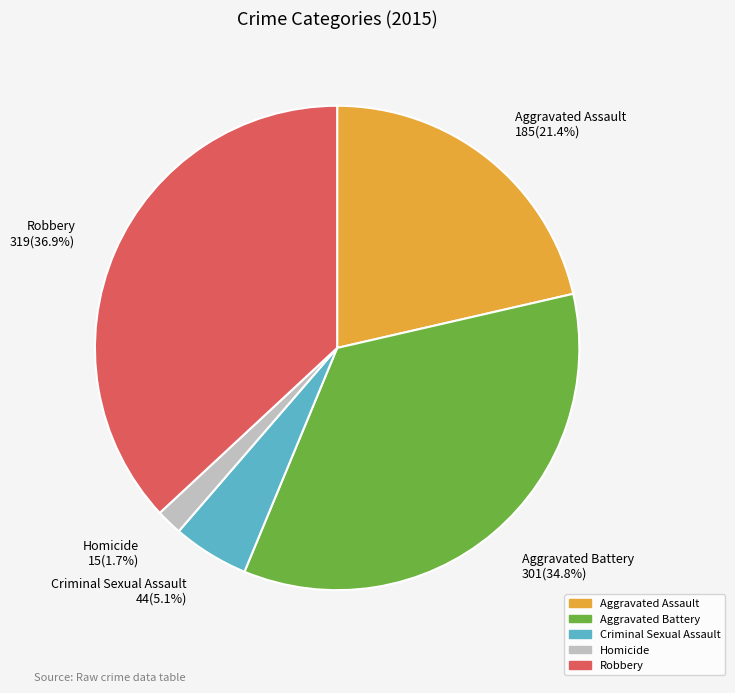

Rank the categories by value from highest to lowest.

Robbery, Aggravated Battery, Aggravated Assault, Criminal Sexual Assault, Homicide